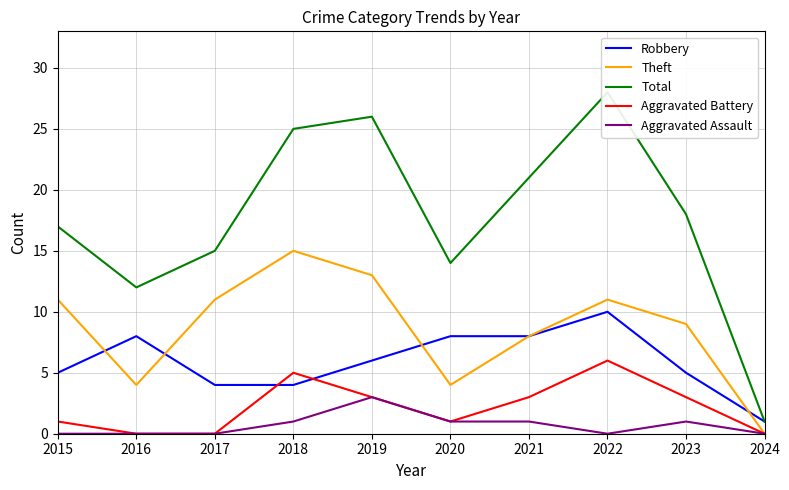

Rank the series at 2020 from highest to lowest value.

Total, Robbery, Theft, Aggravated Battery, Aggravated Assault